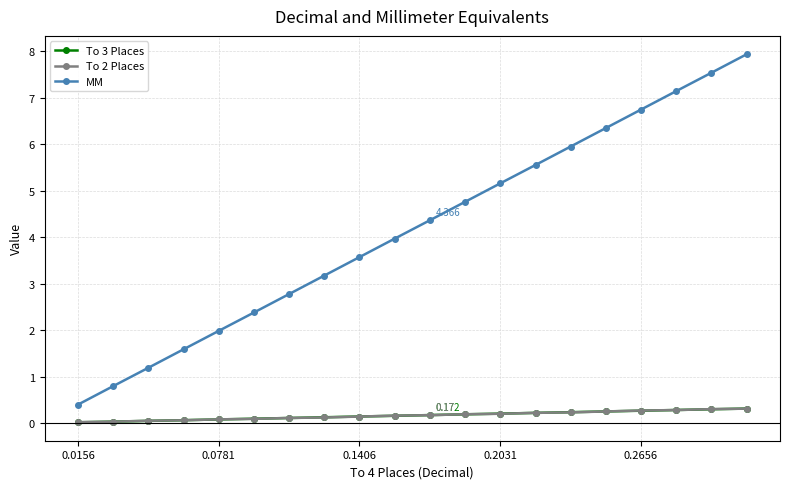

What is the average value of the To 3 Places series?

0.2